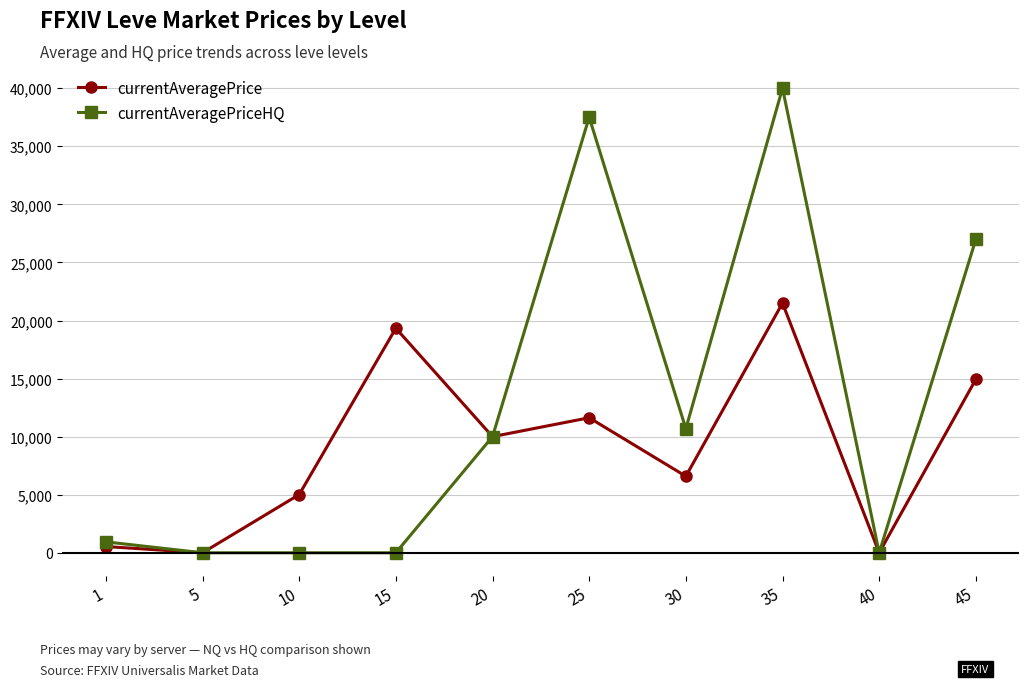

Rank the series by their maximum value, from lowest to highest.

currentAveragePrice, currentAveragePriceHQ